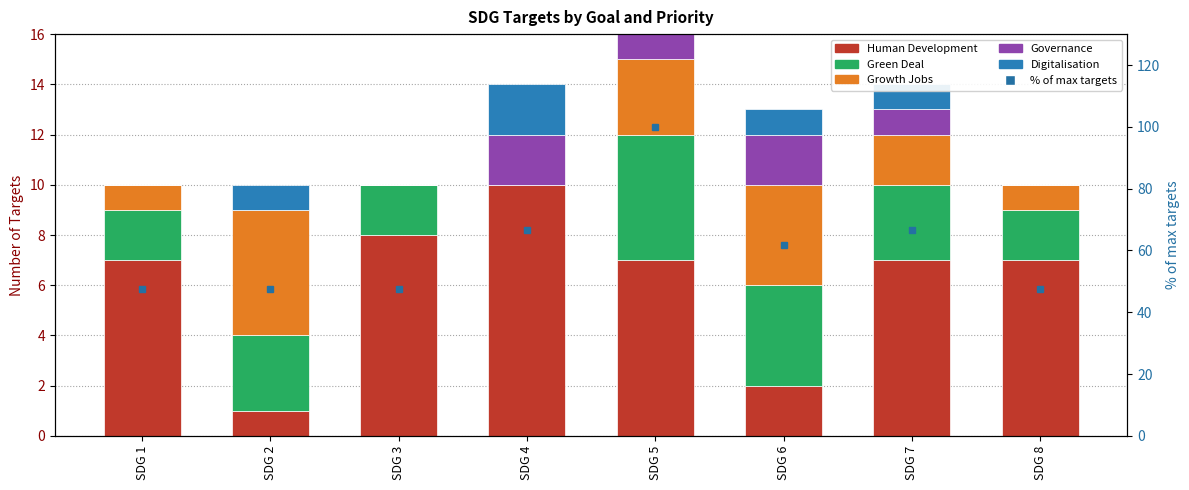

Reading left to right, extract all data points from this chart.

Human Development: 7.0	1.0	8.0	10.0	7.0	2.0	7.0	7.0
Green Deal: 2.0	3.0	2.0	0.0	5.0	4.0	3.0	2.0
Growth Jobs: 1.0	5.0	0.0	0.0	3.0	4.0	2.0	1.0
Governance: 0.0	0.0	0.0	2.0	4.0	2.0	1.0	0.0
Digitalisation: 0.0	1.0	0.0	2.0	2.0	1.0	1.0	0.0
% of max targets: 47.6	47.6	47.6	66.7	100.0	61.9	66.7	47.6